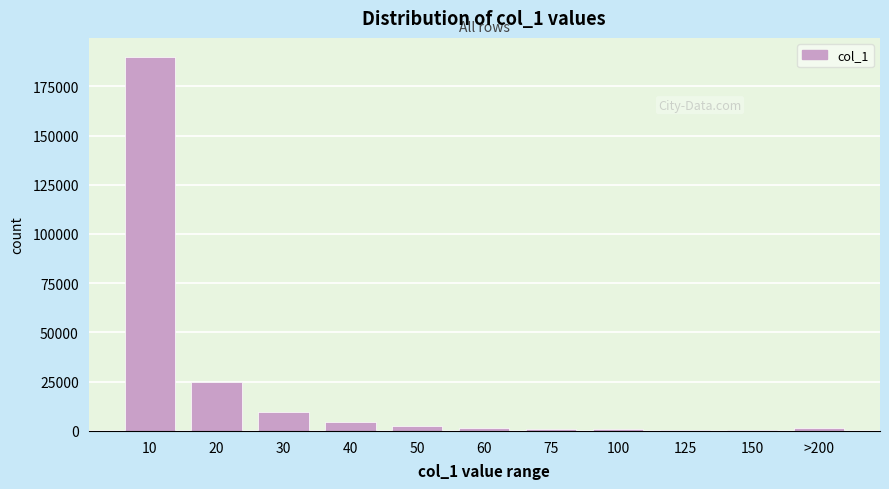

Is it true that the value at 10 is 190068?

True